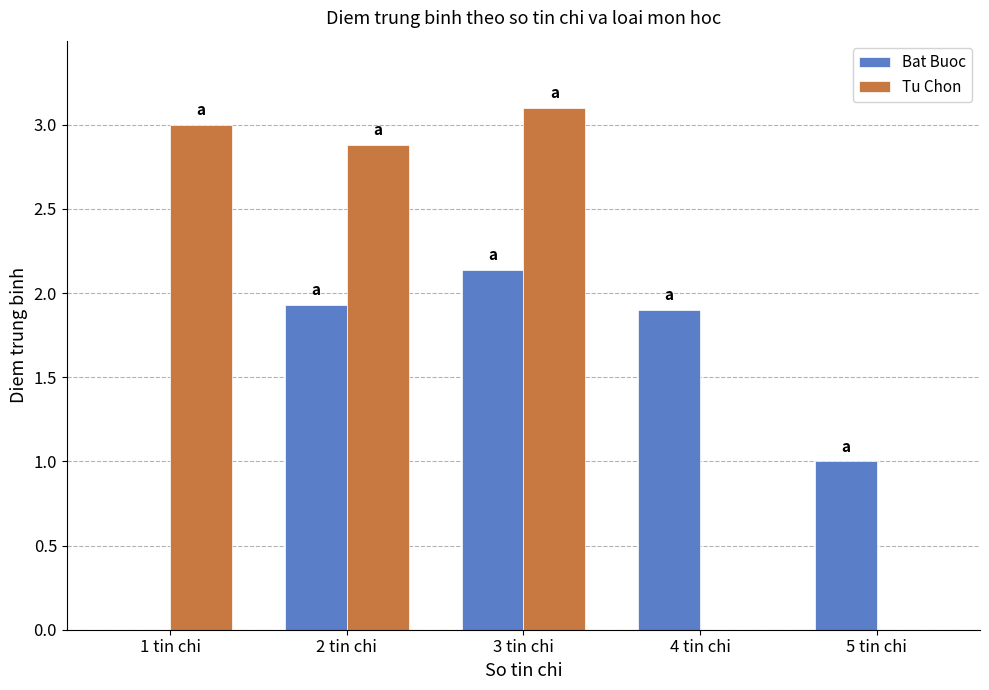

Count the number of categories in the chart.

5